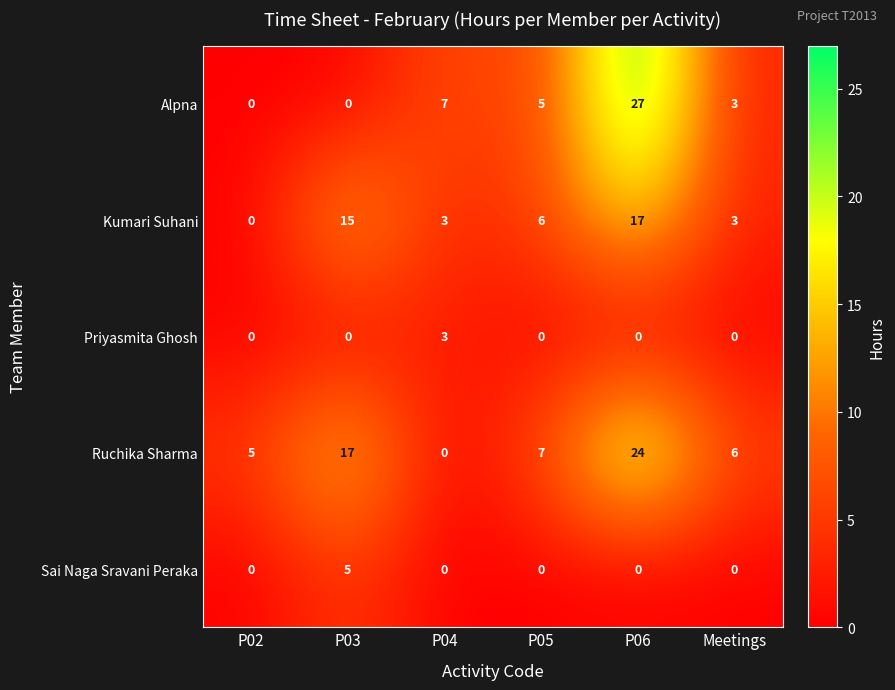

Reading right to left, transcribe all the data shown in this chart.

Alpna: Meetings=3	P06=27	P05=5	P04=7	P03=0	P02=0
Kumari Suhani: Meetings=3	P06=17	P05=6	P04=3	P03=15	P02=0
Priyasmita Ghosh: Meetings=0	P06=0	P05=0	P04=3	P03=0	P02=0
Ruchika Sharma: Meetings=6	P06=24	P05=7	P04=0	P03=17	P02=5
Sai Naga Sravani Peraka: Meetings=0	P06=0	P05=0	P04=0	P03=5	P02=0